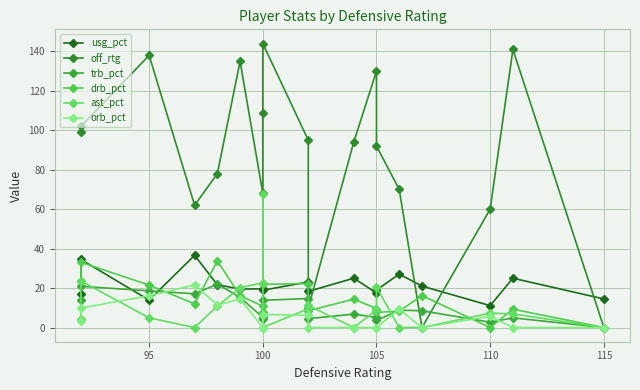

At which category does ast_pct reach its first local peak?

95